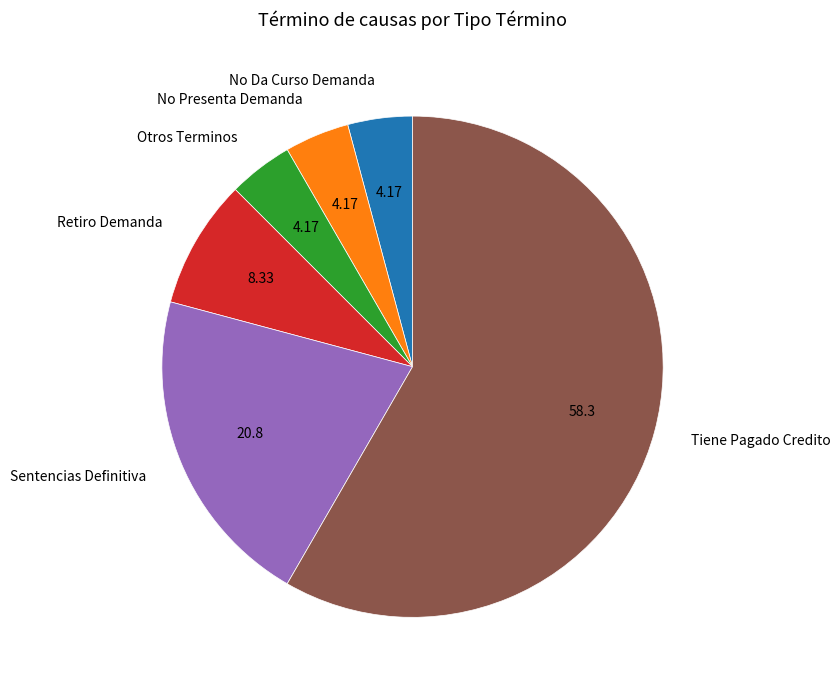

What is the largest slice in the pie chart?

Tiene Pagado Credito